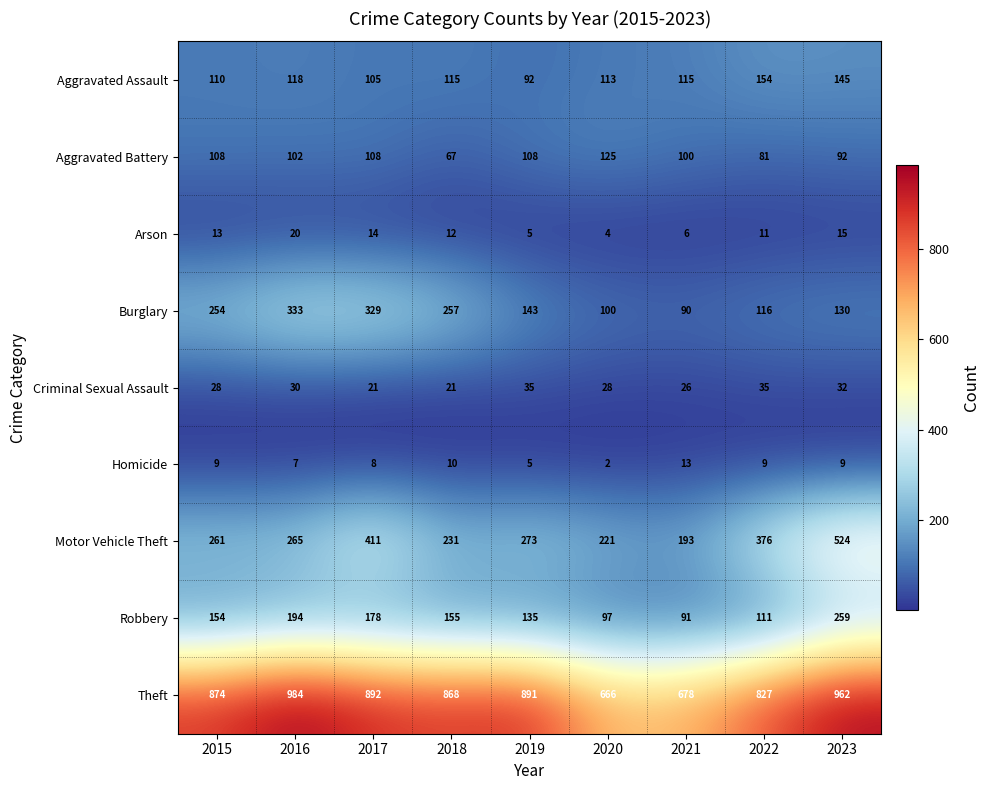

What is the difference between the Aggravated Battery values at 2023 and 2015?

16